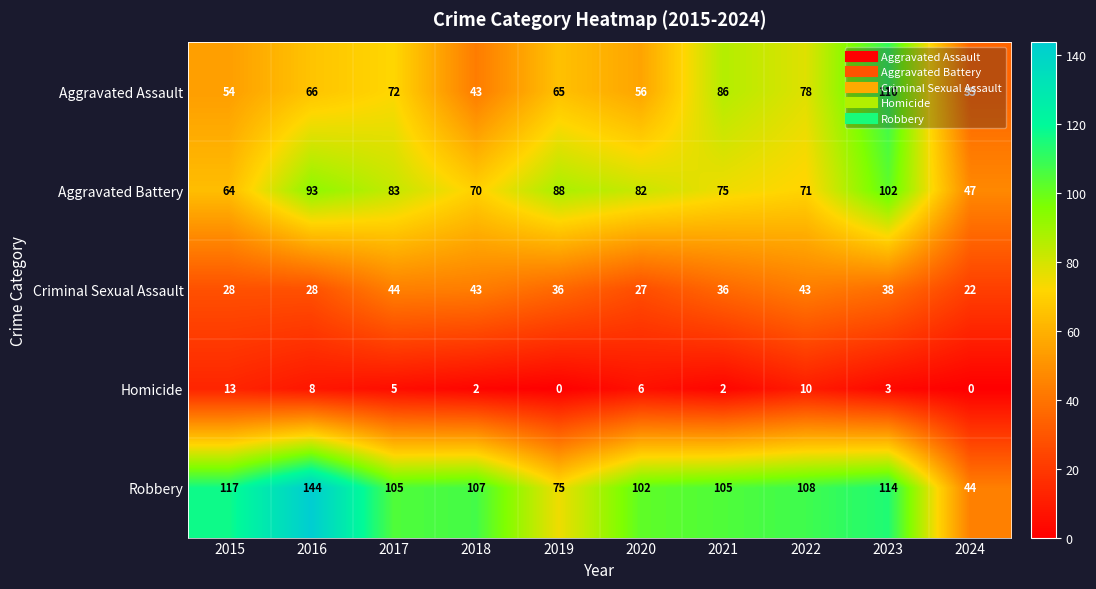

What is the highest value of the Robbery series?

144